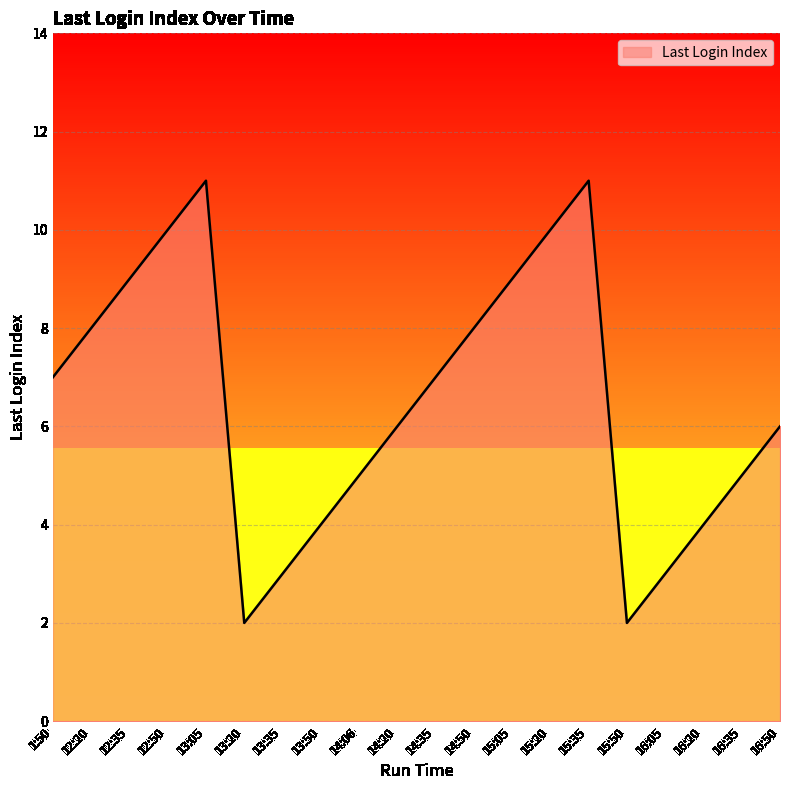

What is the maximum value shown in the chart?

11